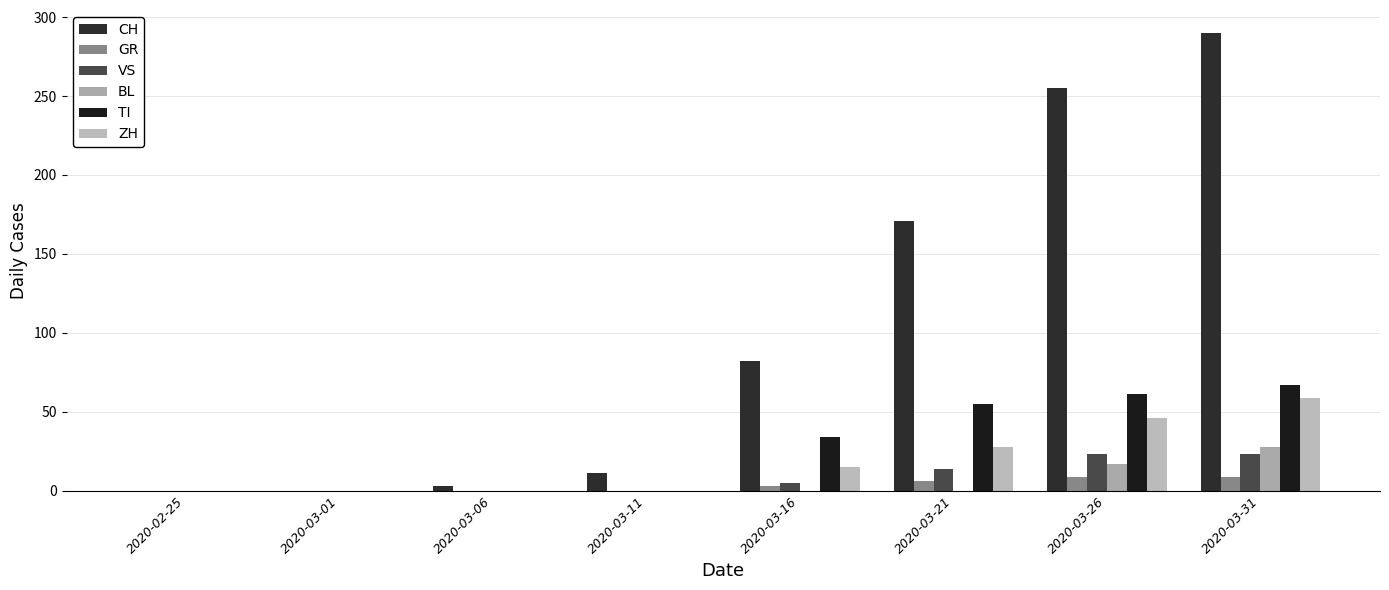

At which category does the chart reach its minimum across all series?

2020-02-25